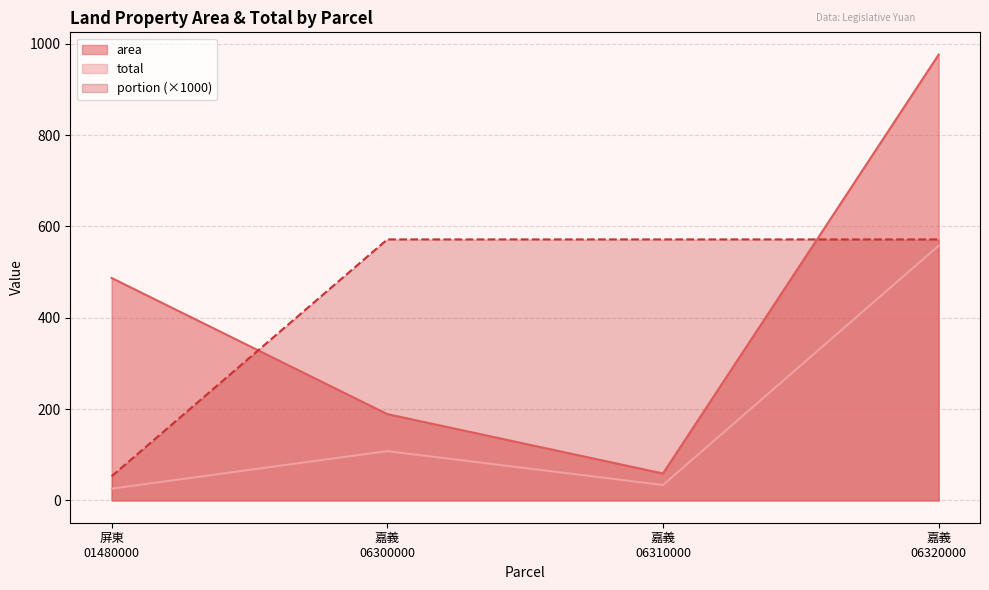

What is the highest value of the portion (×1000) series?

571.4